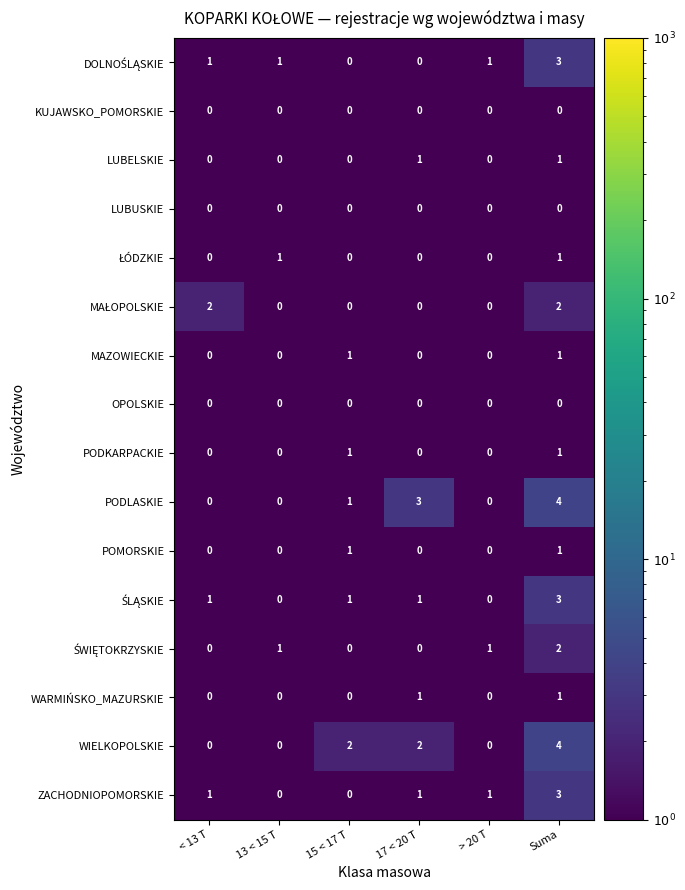

How many distinct data groups are displayed?

16